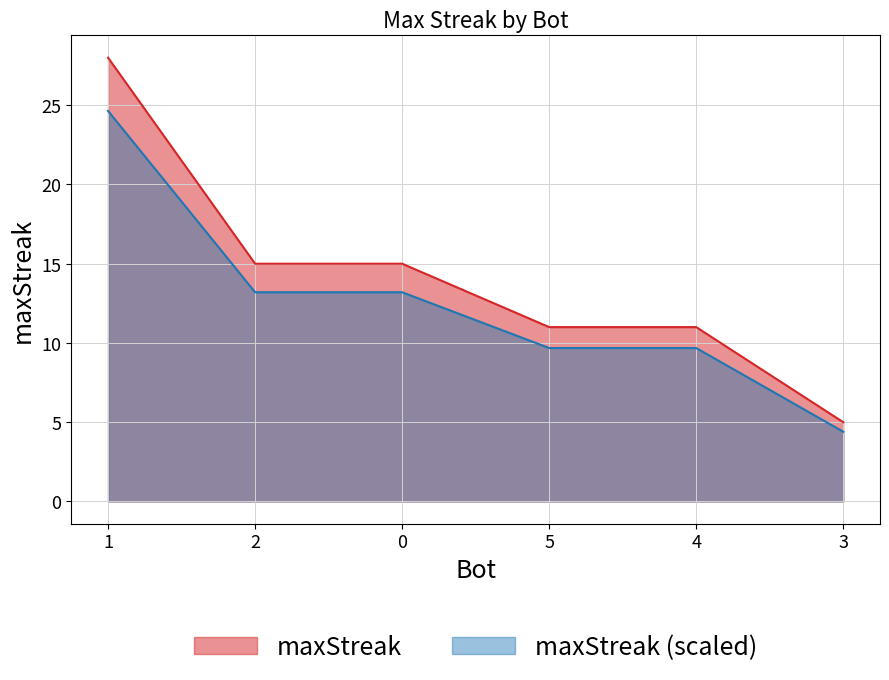

How many values exceed 13?

3